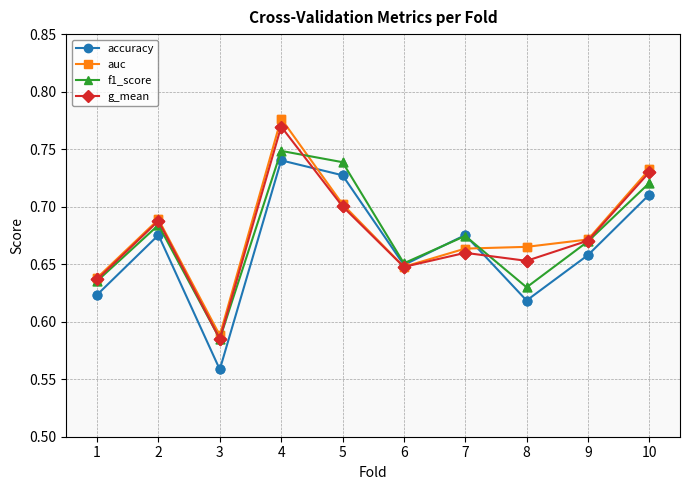

Which series has the widest spread of values?

auc